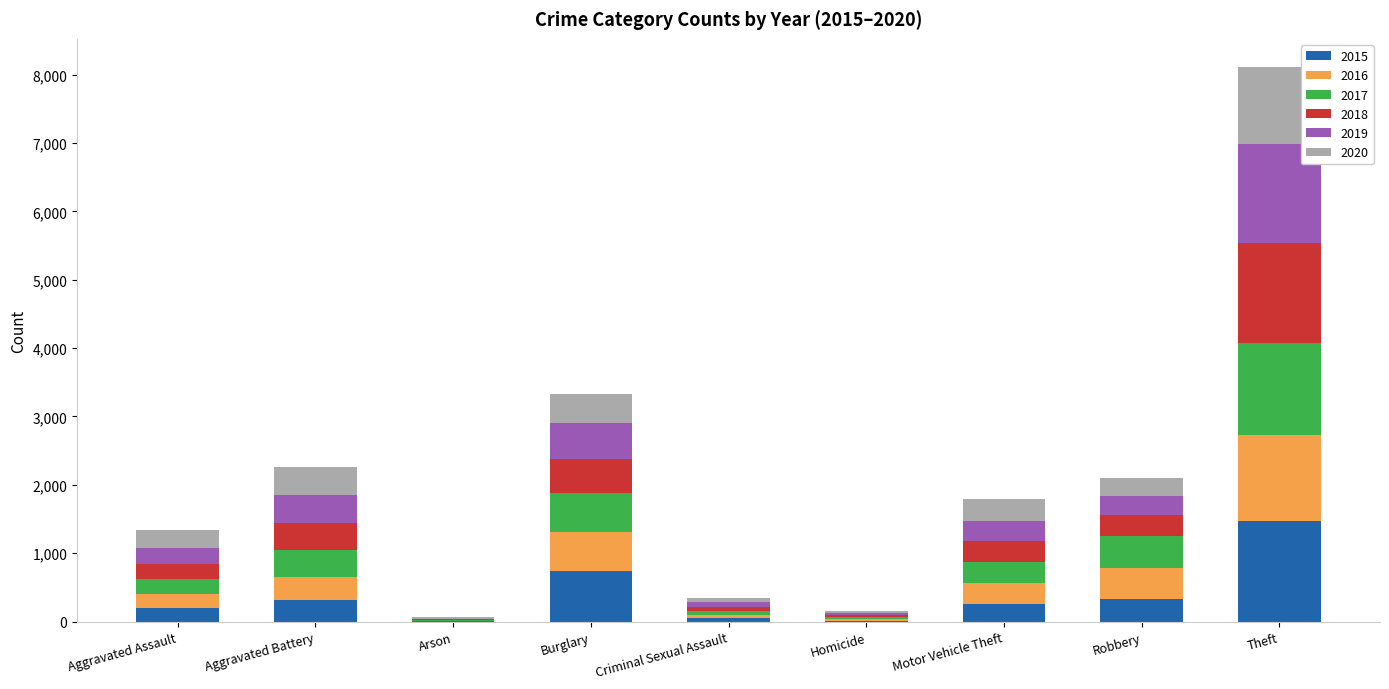

Does the chart contain stacked bars?

Yes